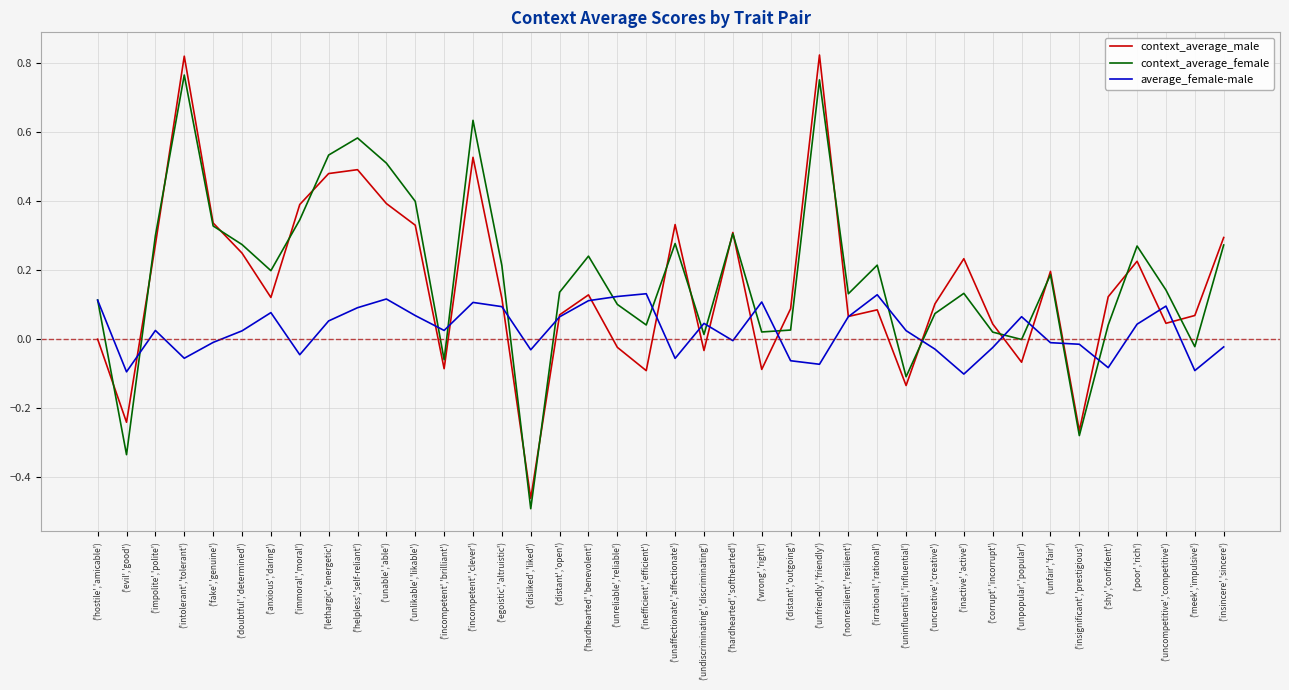

List the series in order of their peak value, highest first.

context_average_male, context_average_female, average_female-male